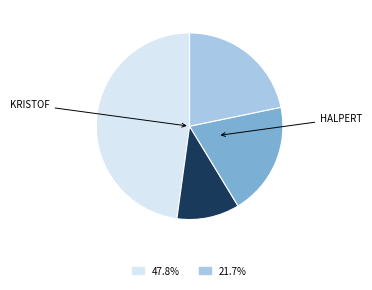

Does any single category account for the majority?

No